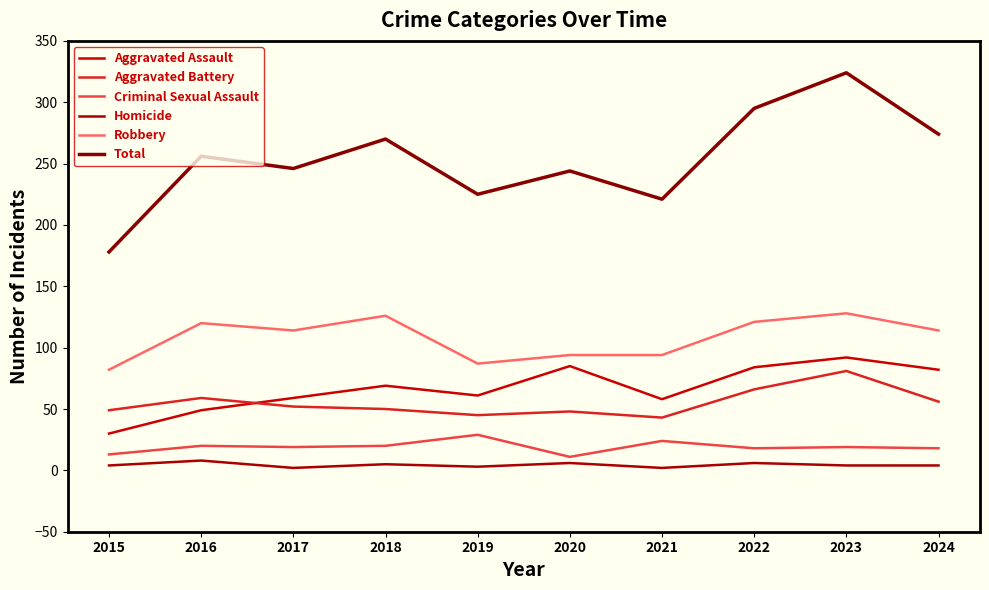

Reading left to right, transcribe all the data shown in this chart.

Aggravated Assault: 30	49	59	69	61	85	58	84	92	82
Aggravated Battery: 49	59	52	50	45	48	43	66	81	56
Criminal Sexual Assault: 13	20	19	20	29	11	24	18	19	18
Homicide: 4	8	2	5	3	6	2	6	4	4
Robbery: 82	120	114	126	87	94	94	121	128	114
Total: 178	256	246	270	225	244	221	295	324	274